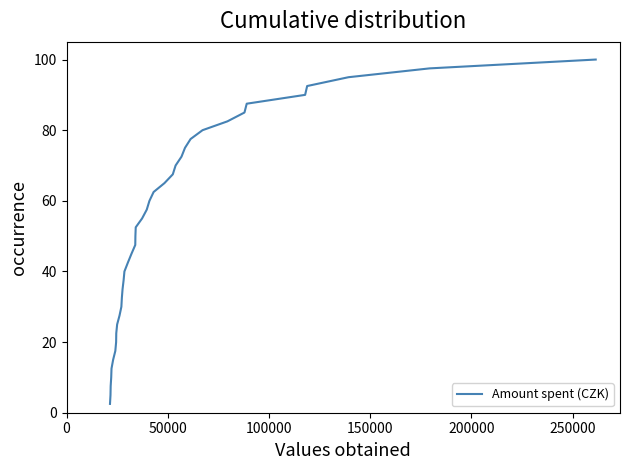

What is the smallest value displayed?

2.5